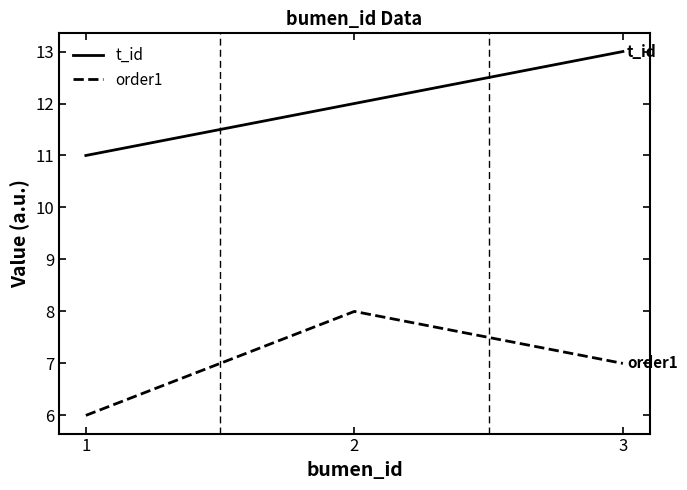

What is the maximum value shown in the chart?

13